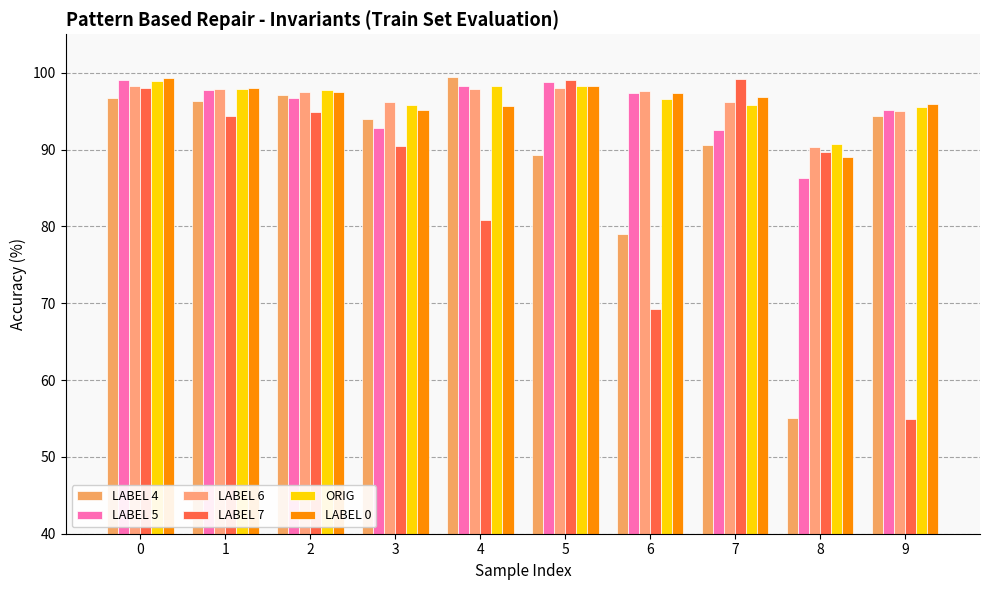

How many bars are there in total?

60